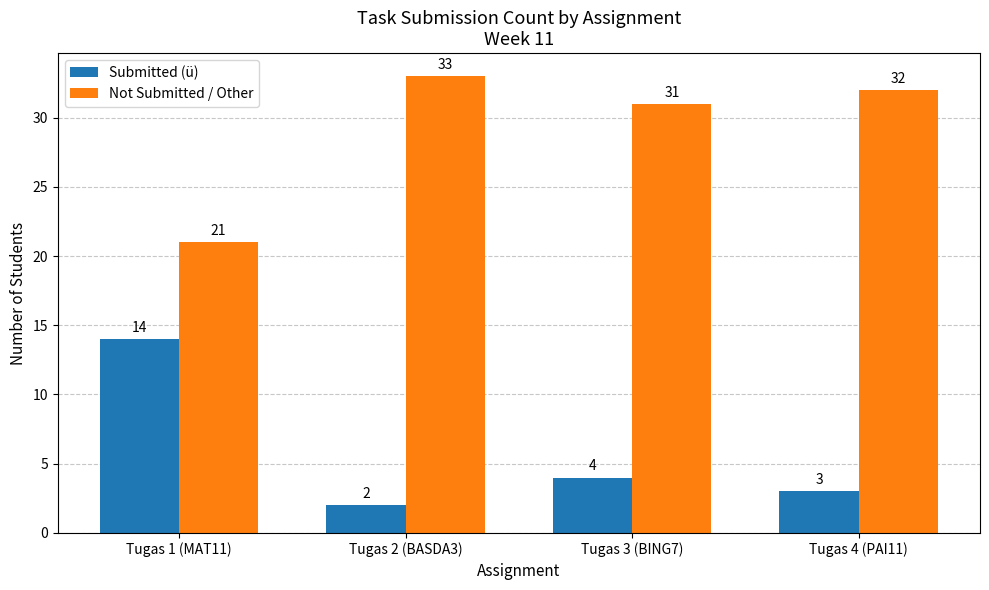

What is the lowest value of the Not Submitted / Other series?

21